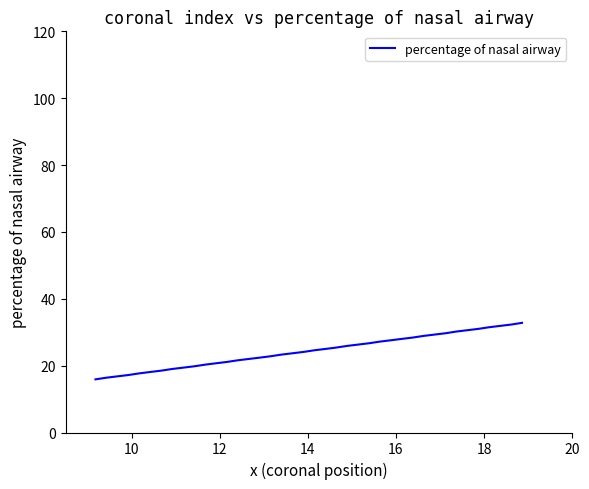

What is the difference between the maximum and minimum values?

16.9